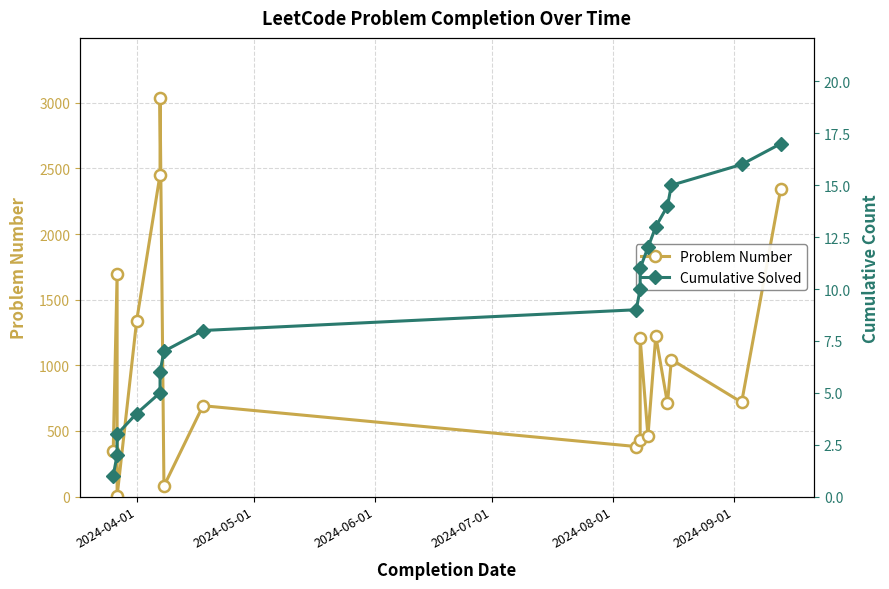

List the series in order of their overall mean, lowest first.

Cumulative Solved, Problem Number